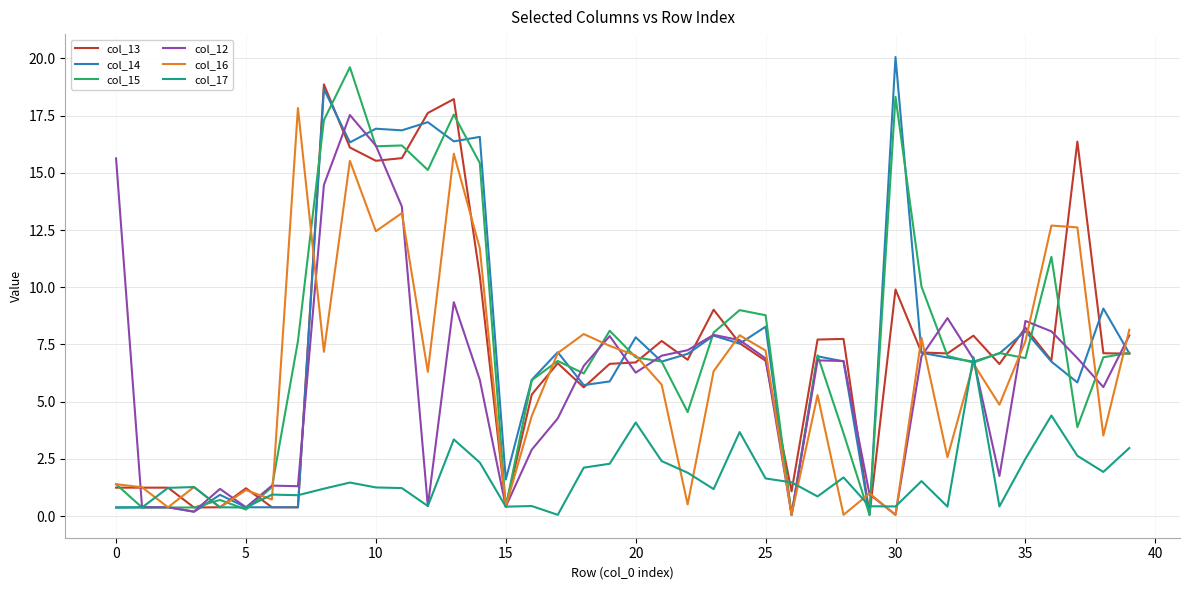

What is the maximum value shown in the chart?

20.1